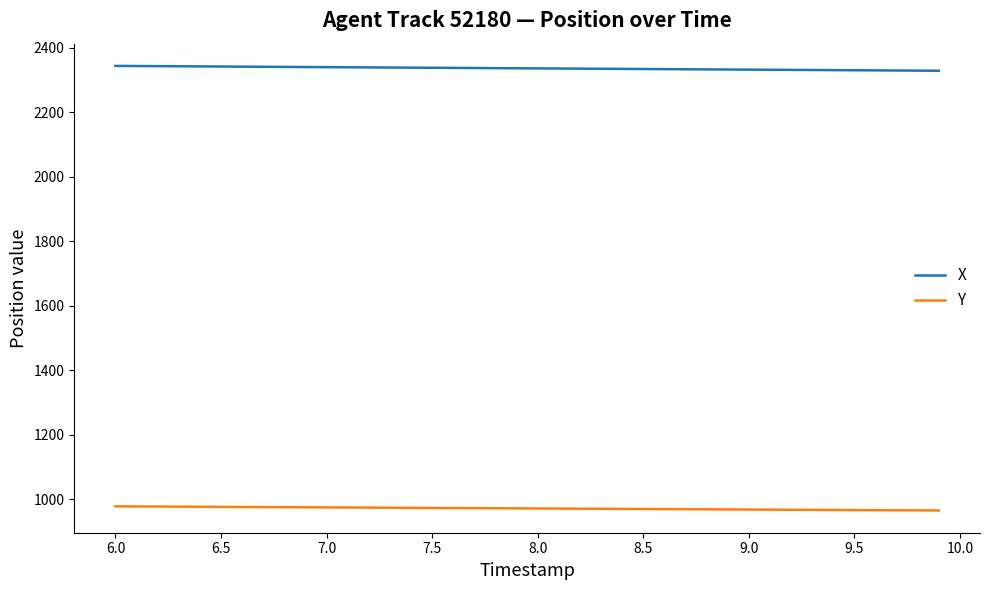

Rank the series by their average value, from highest to lowest.

X, Y